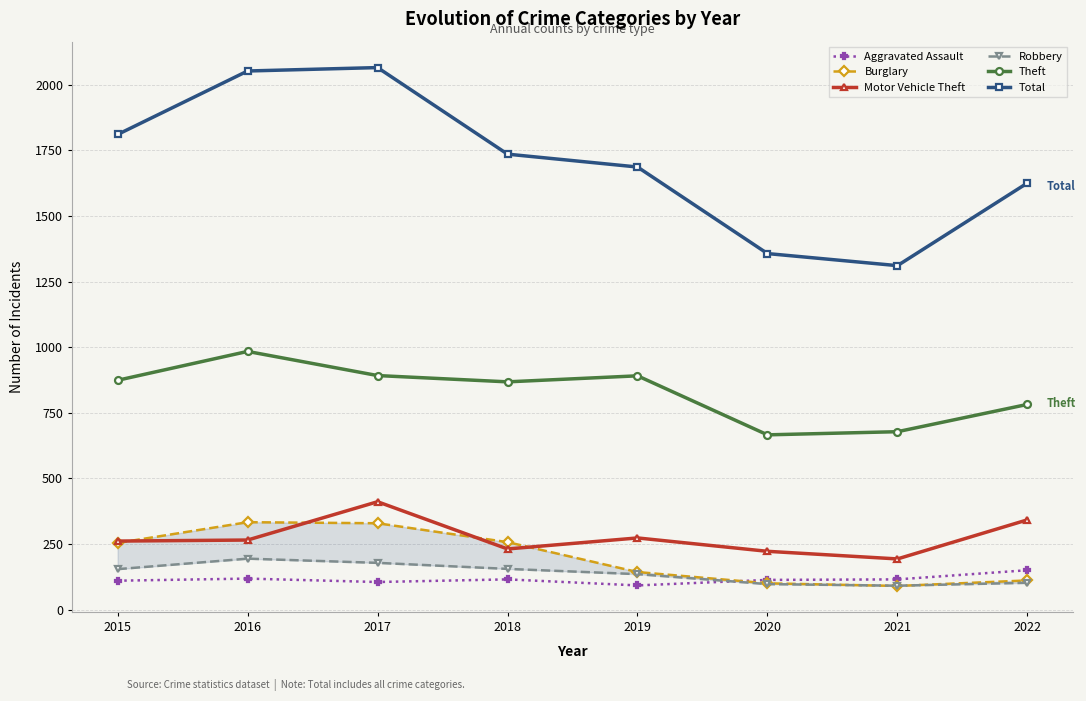

How many distinct data groups are displayed?

6